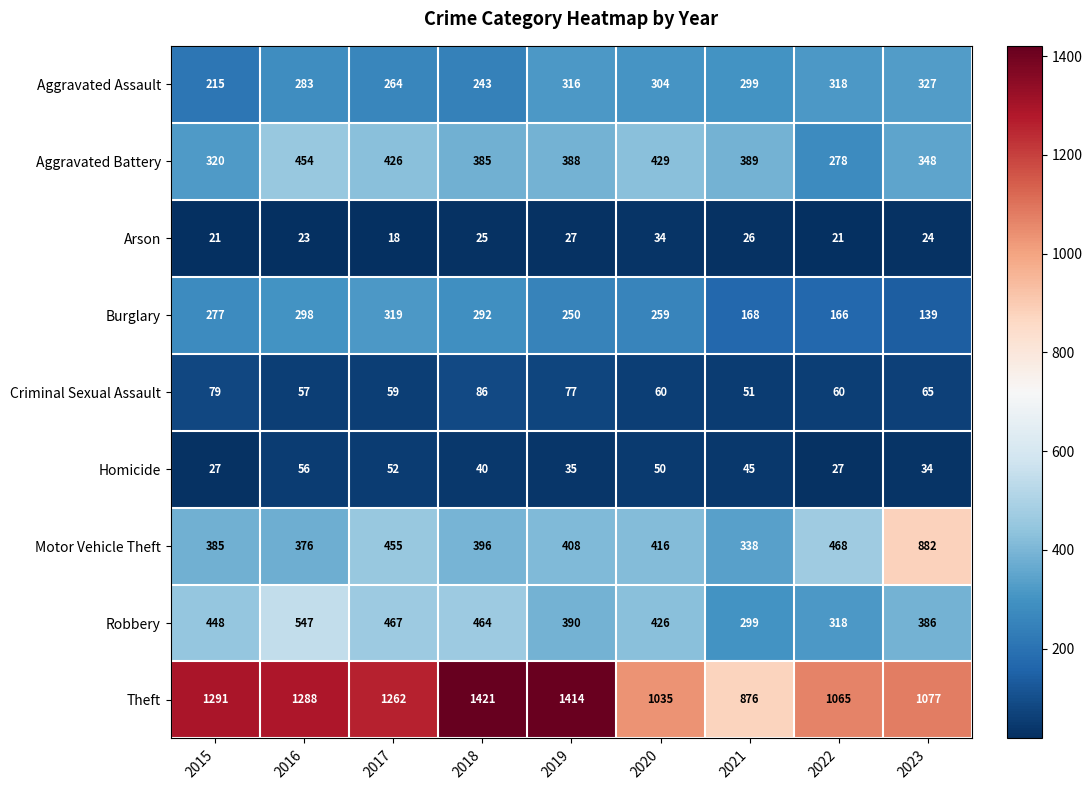

Read the Motor Vehicle Theft value at 2020, to the nearest 100.

400